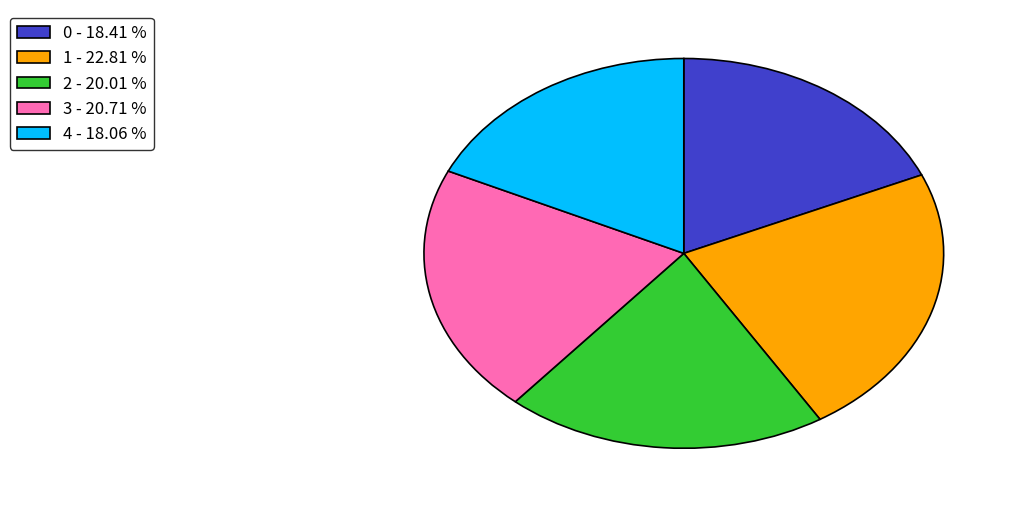

Does 0 - 18.41 % account for over 50% of the chart?

No